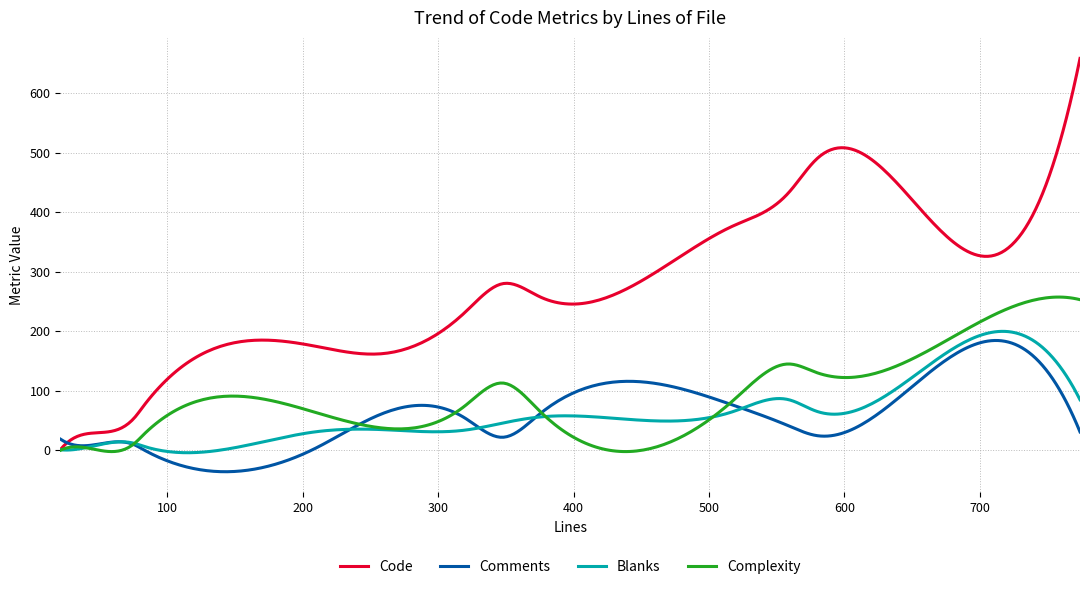

Which series has the largest range (max minus min)?

Code